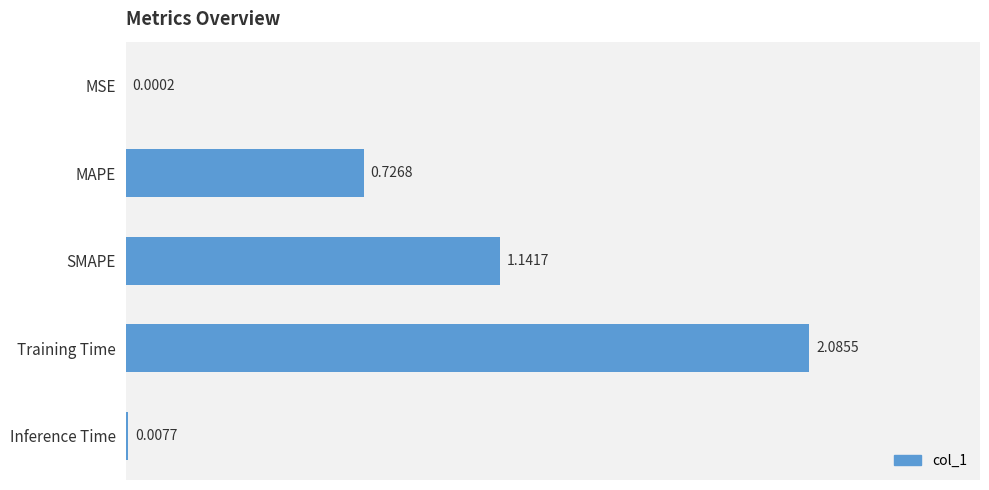

Count the number of data series in this chart.

1